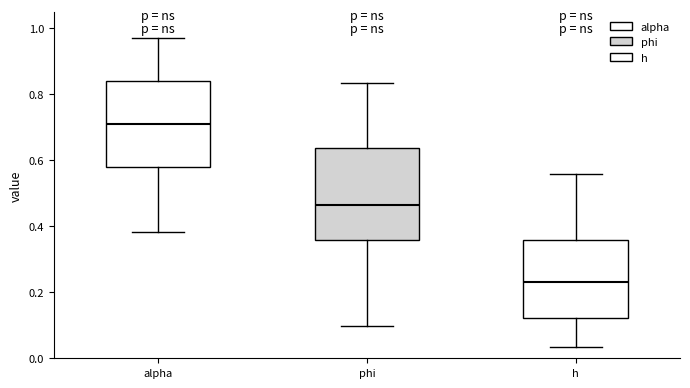

Reading left to right, read every box against the y-axis: the position of its median line, the range the box covers, and the ends of its whiskers. The values are not printed on the chart, so give them approximately, as read against the axis.

alpha: median 0.70, box 0.58 to 0.84, whiskers 0.38 to 0.98
phi: median 0.46, box 0.36 to 0.64, whiskers 0.10 to 0.84
h: median 0.24, box 0.12 to 0.36, whiskers 0.04 to 0.56